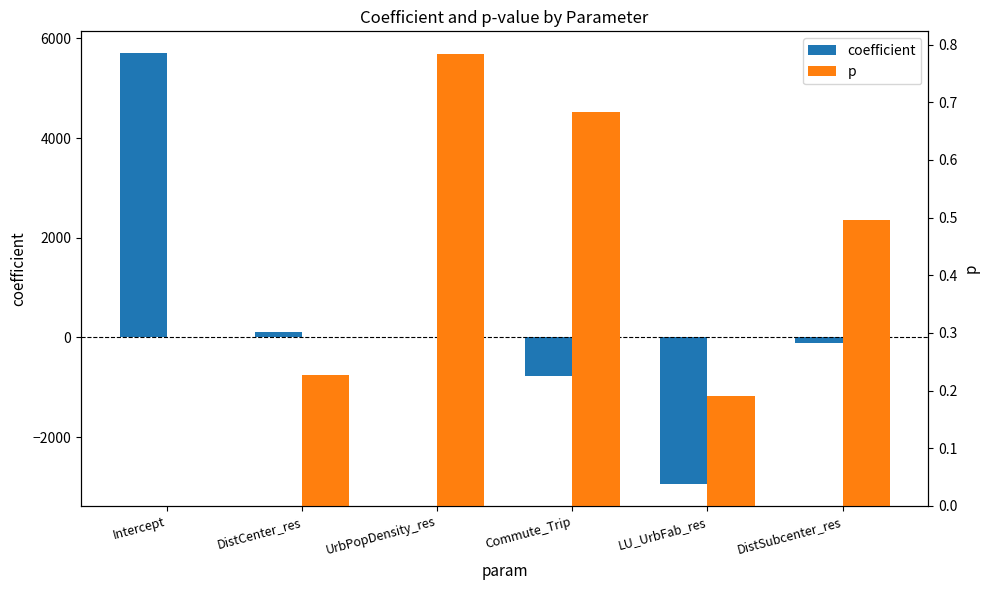

What position from the left is UrbPopDensity_res?

3